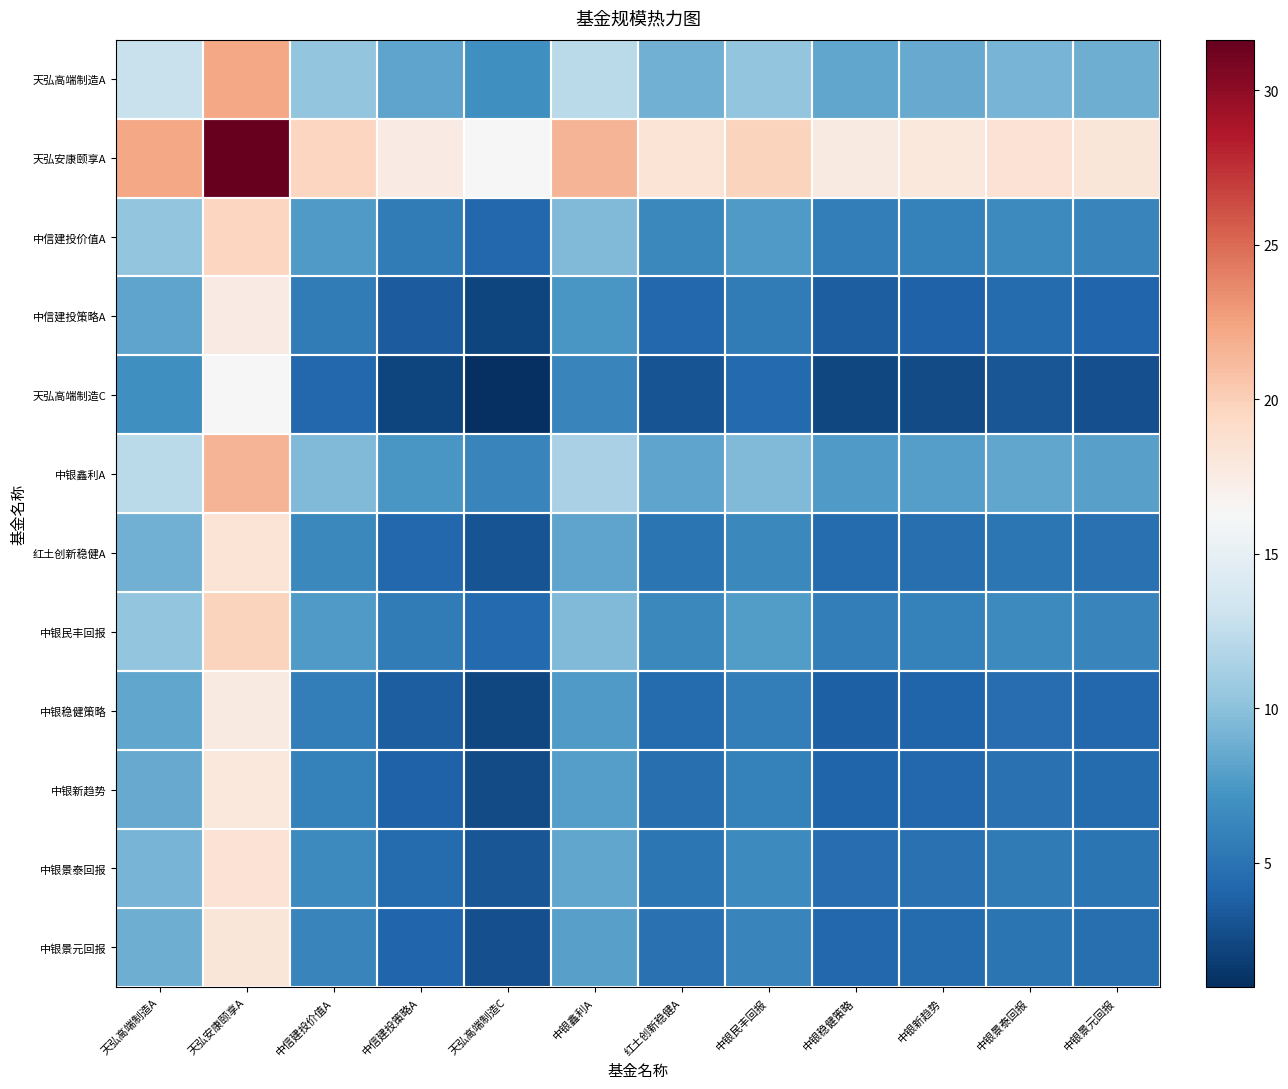

What is the spread (max minus min) of values at 天弘高端制造A?

15.3